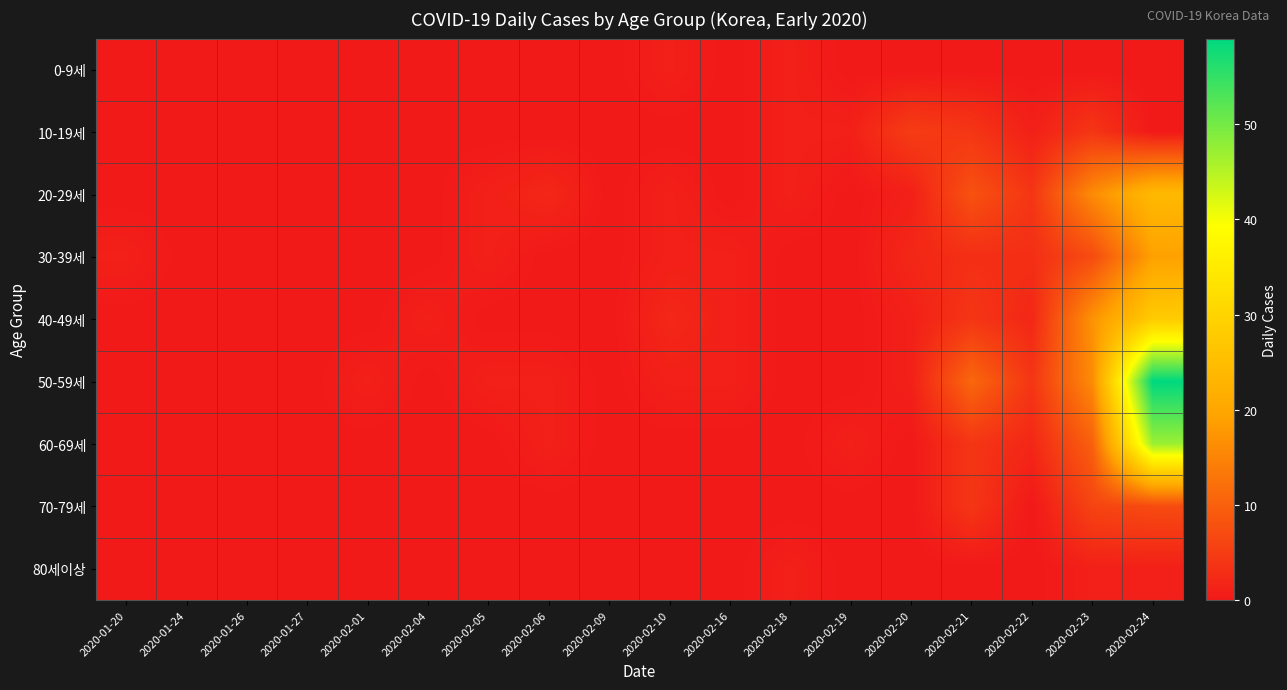

Which label corresponds to the smallest value in the chart?

2020-01-20